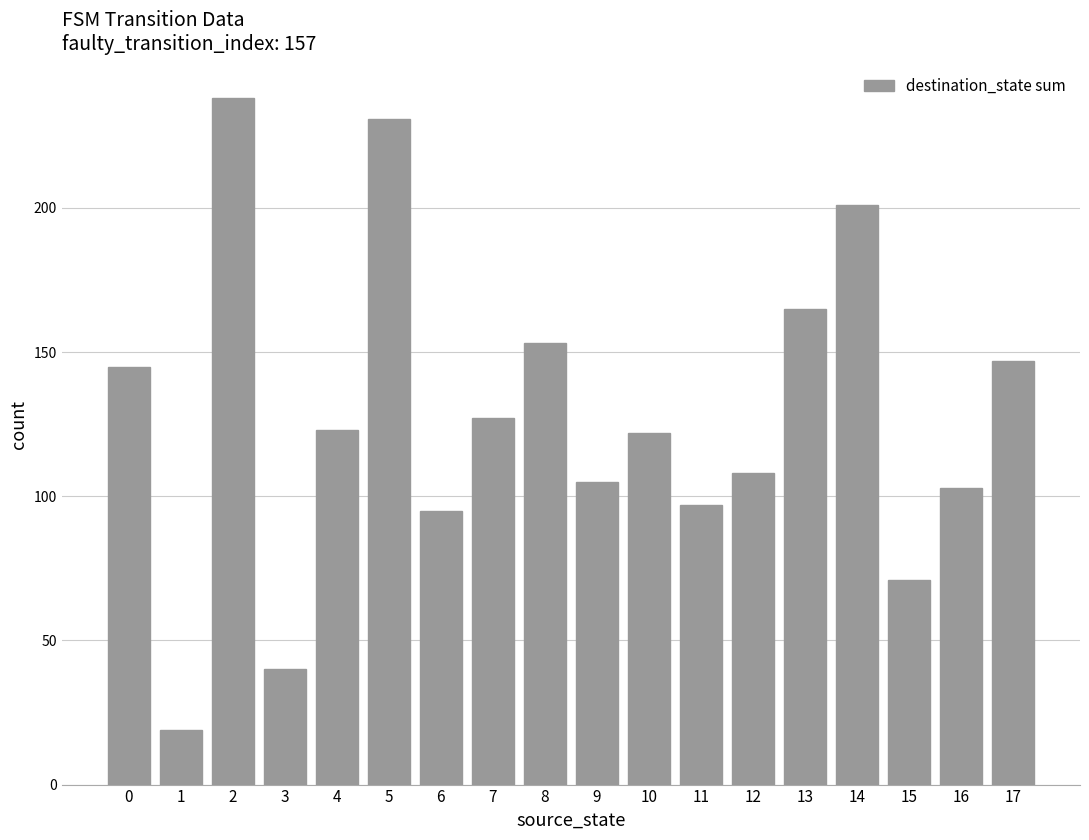

What is the change in value from 6 to 15?

-24